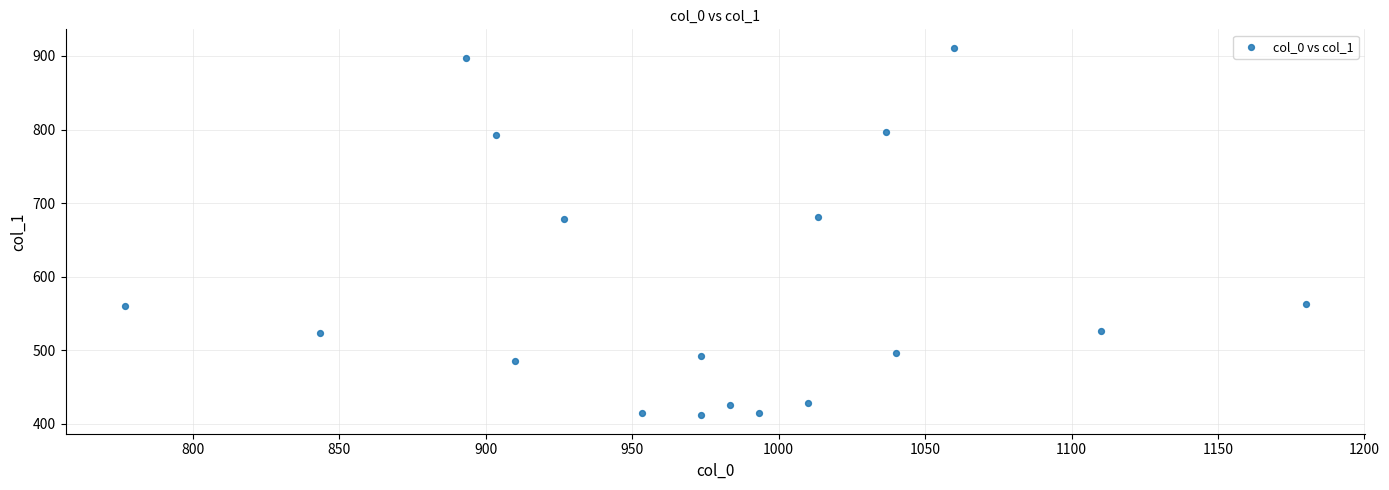

What is the range of Y values (max minus min)?

499.5